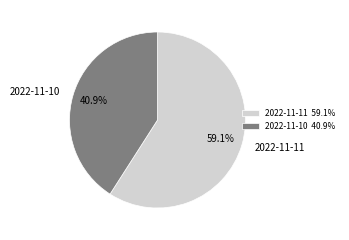

Do 2022-11-10 and 2022-11-11 together represent more than half of the pie?

Yes